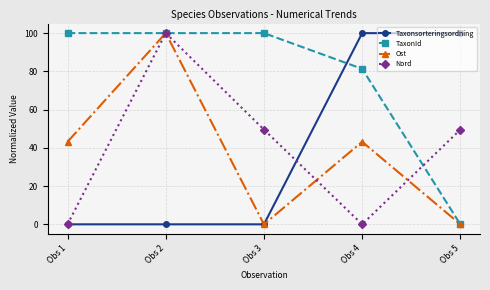

Which series ends up on top after the final intersection of TaxonId and Nord?

Nord